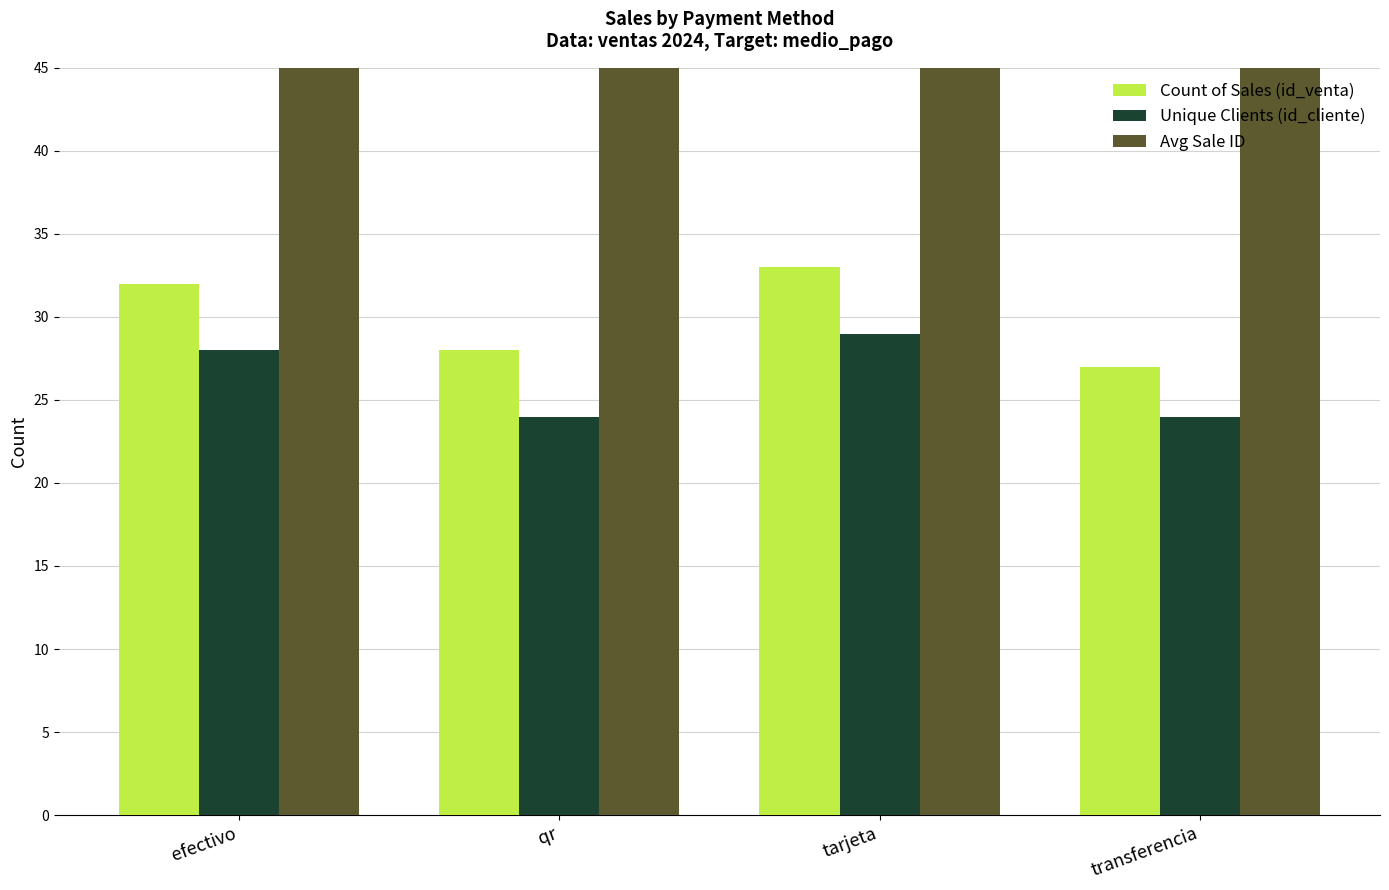

Which series changed the most between qr and tarjeta?

Count of Sales (id_venta)